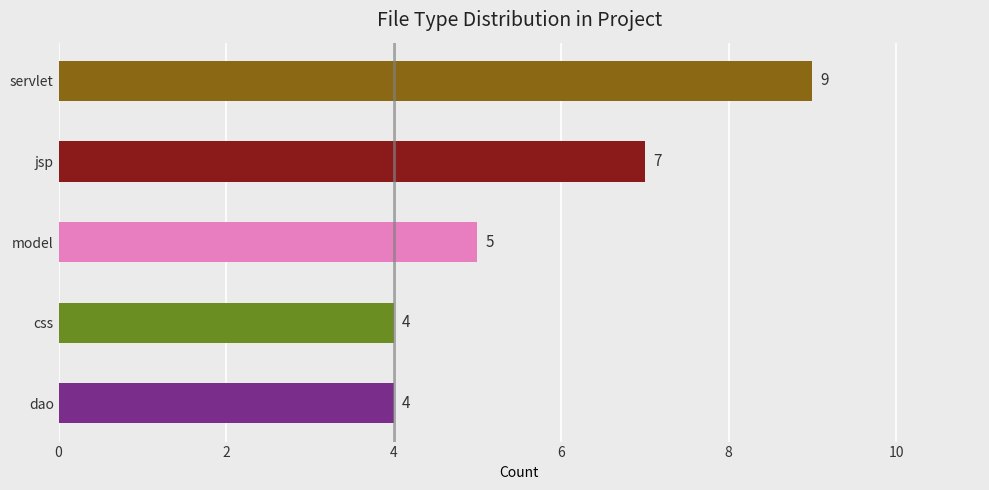

The chart shows a value of 3 at jsp. True or false?

False